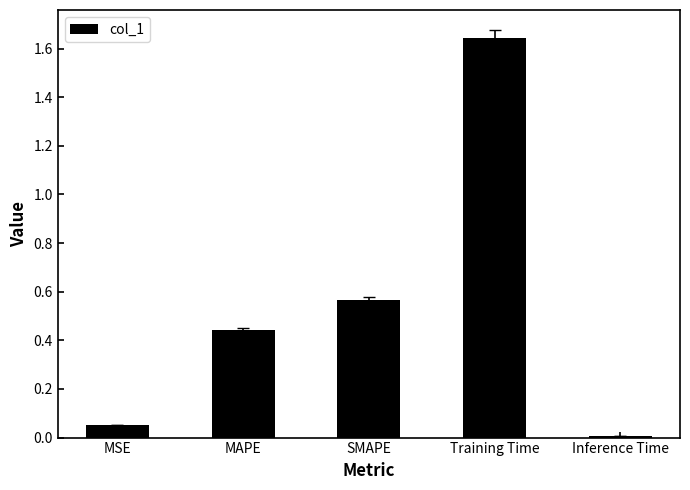

What is the sum of all values?

2.7